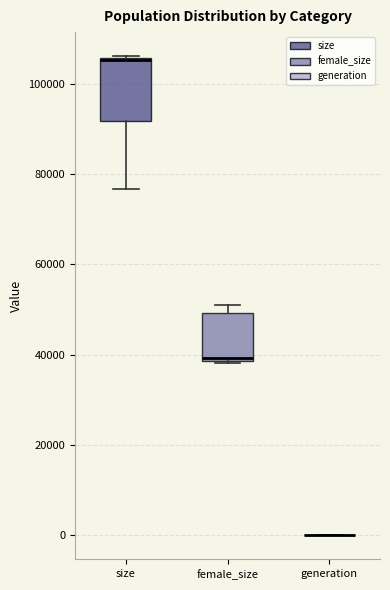

Comparing the boxes themselves (not the whiskers), which one is the tallest?

size